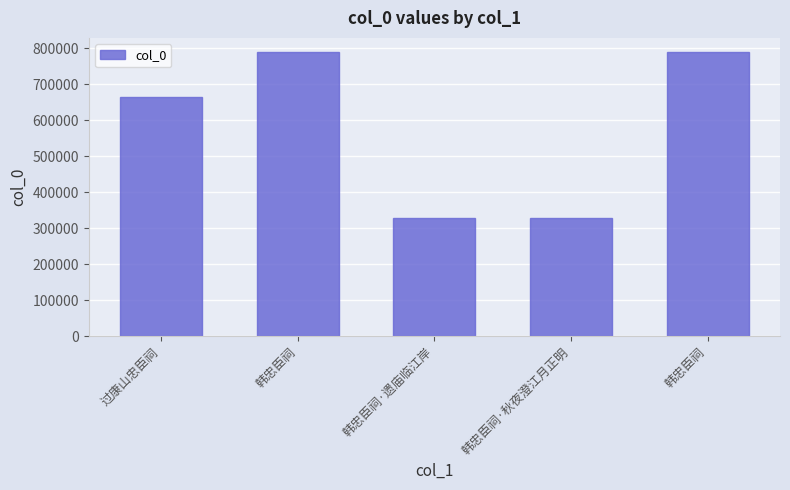

How many bars are there in total?

5